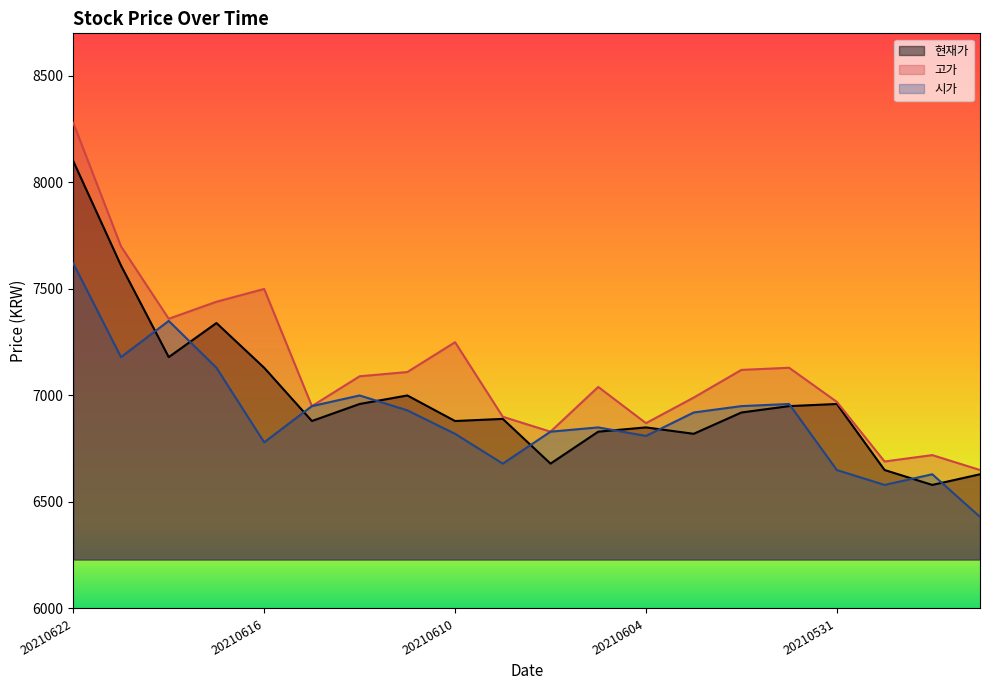

True or false: 고가 and 시가 intersect in this chart.

False